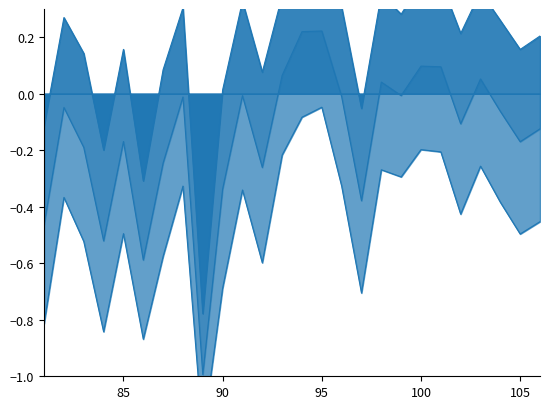

True or false: typicality has more than 0 points higher than both neighbors.

True